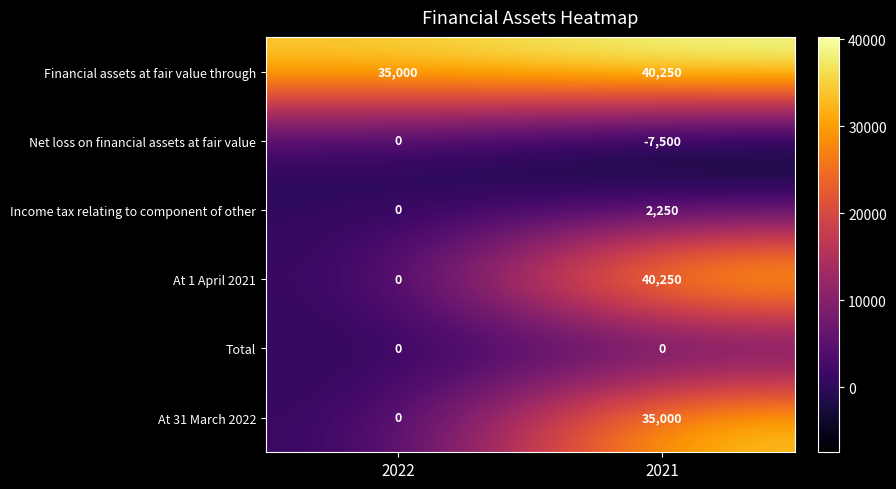

What is the total value across all series at 2021?

110250